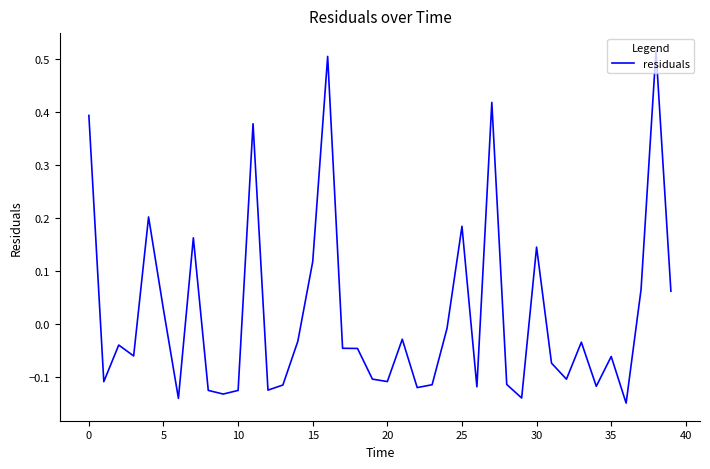

What is the maximum value shown in the chart?

0.5